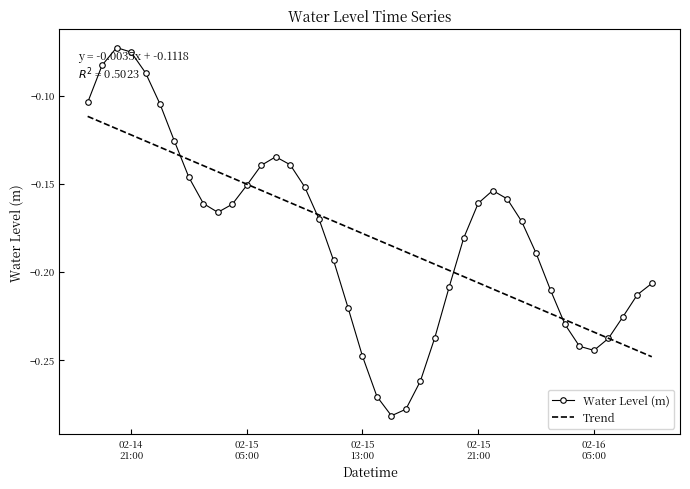

List the series in order of their peak value, highest first.

Water Level (m), Trend